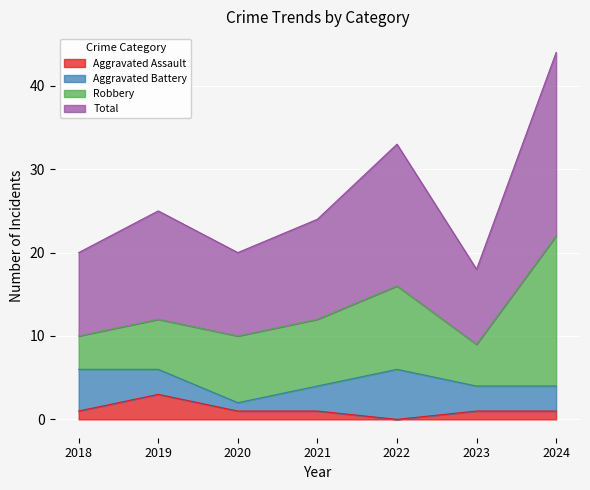

True or false: Aggravated Assault and Total cross at least once.

False